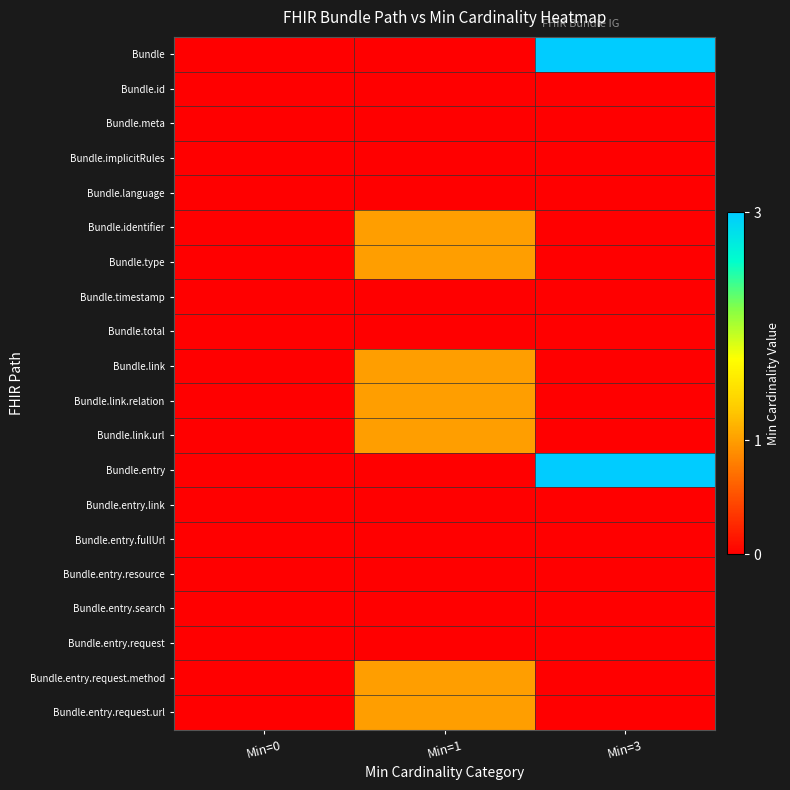

Count the number of categories in the chart.

3